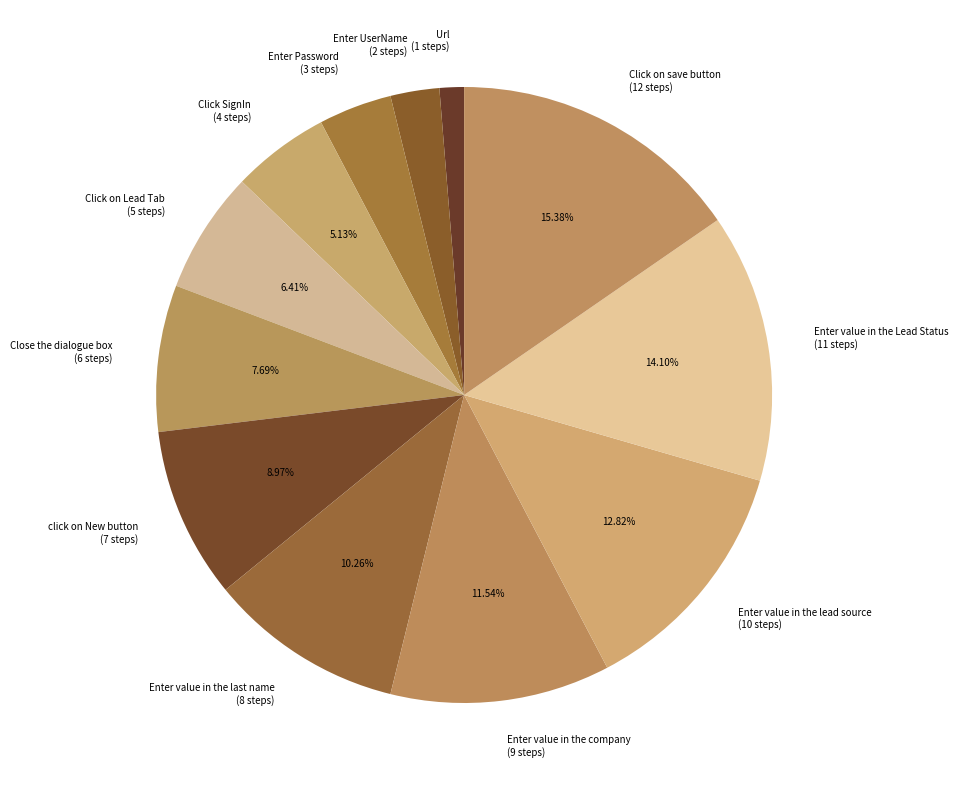

Is Click SignIn the majority of the pie?

No